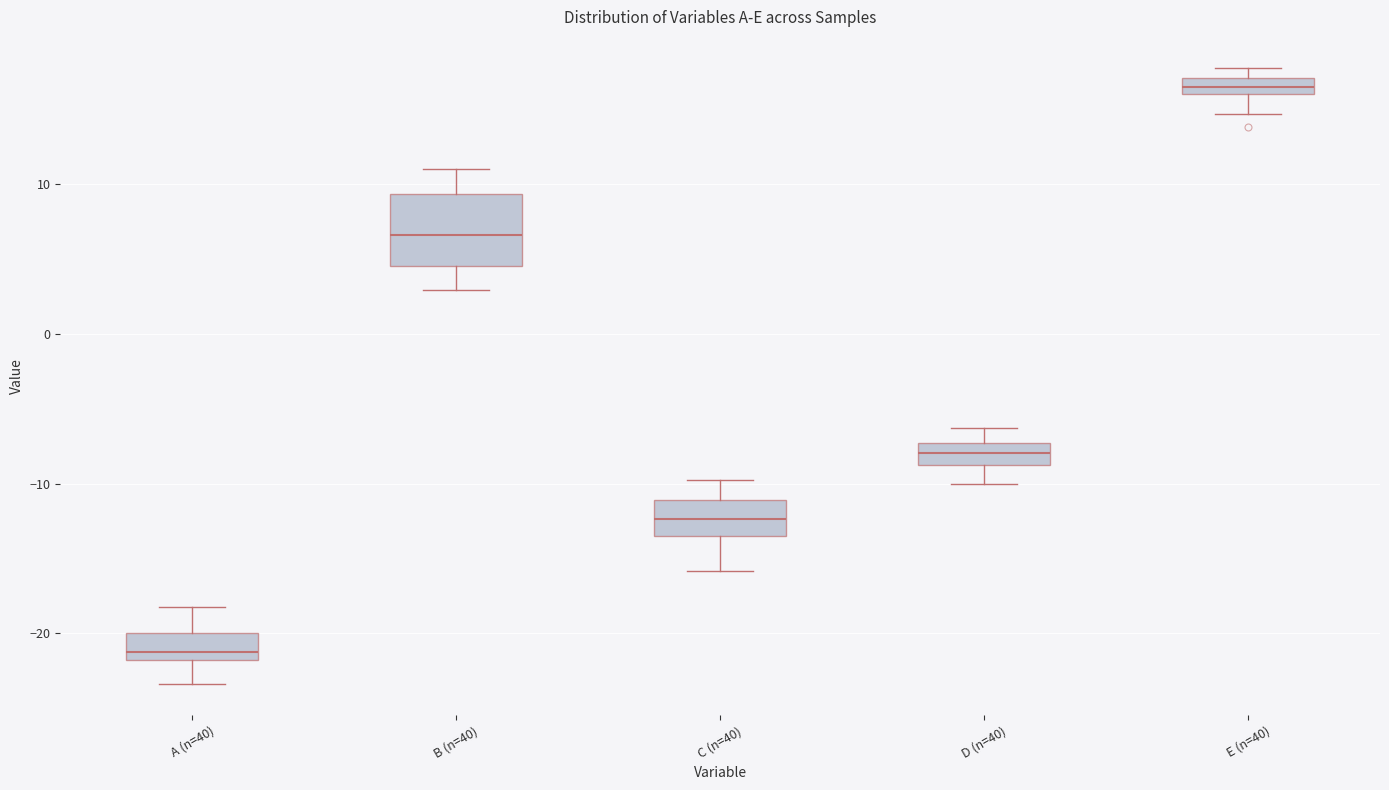

Which box's median line is the lowest?

A (n=40)